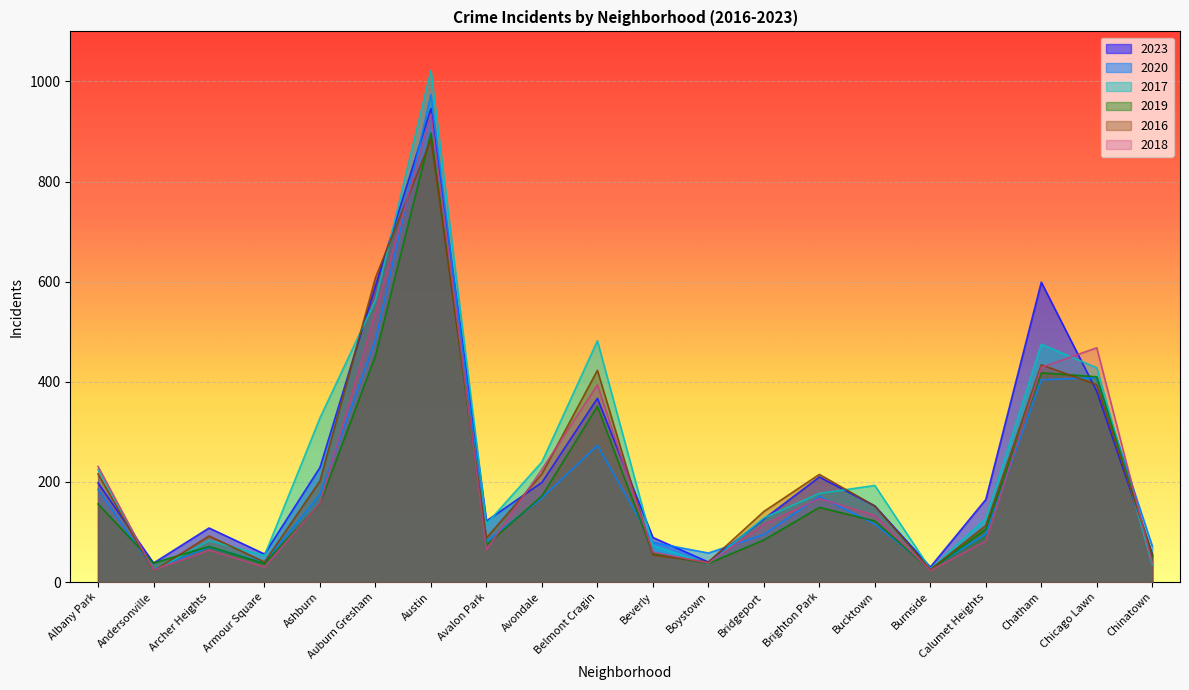

At which category is the sum across all series the highest?

Austin